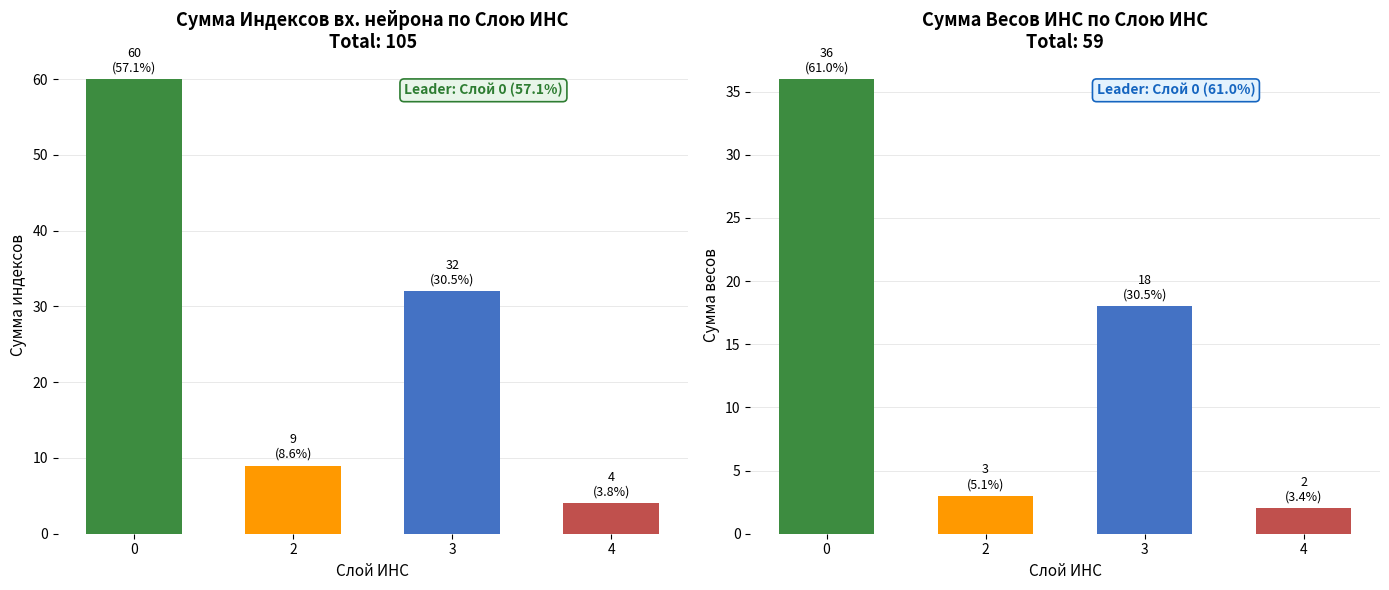

How many groups of bars are there?

4